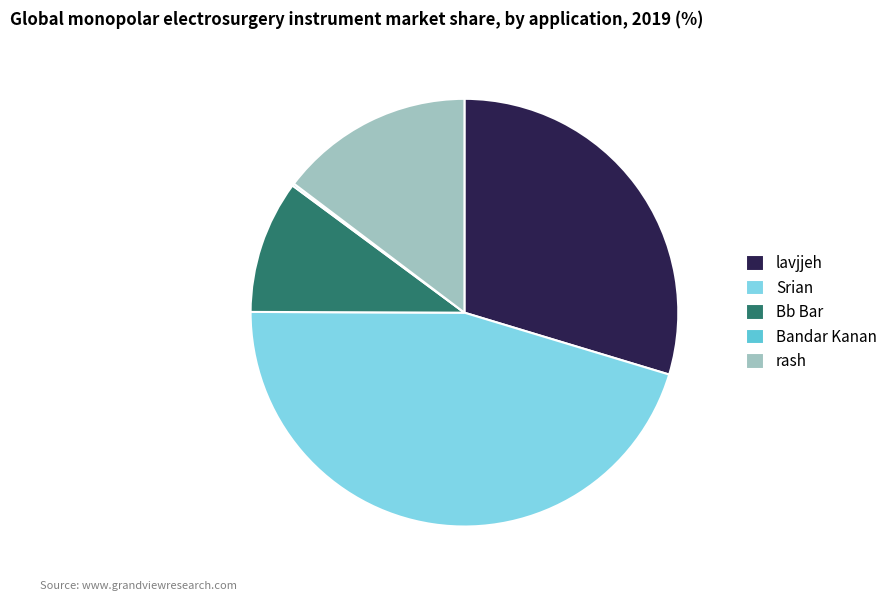

Is there a majority slice in this chart?

No